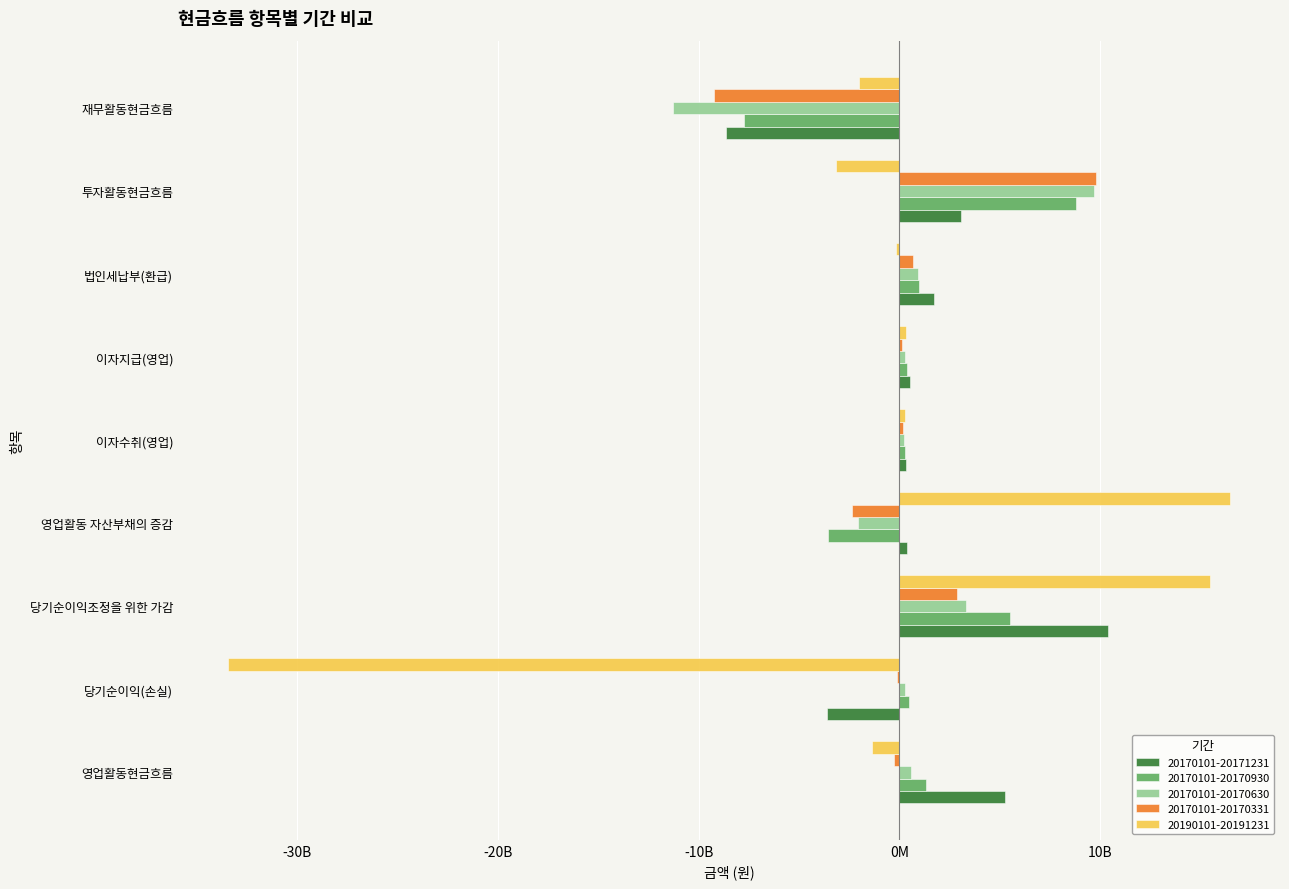

What are all the series names shown in the legend?

20170101-20171231, 20170101-20170930, 20170101-20170630, 20170101-20170331, 20190101-20191231